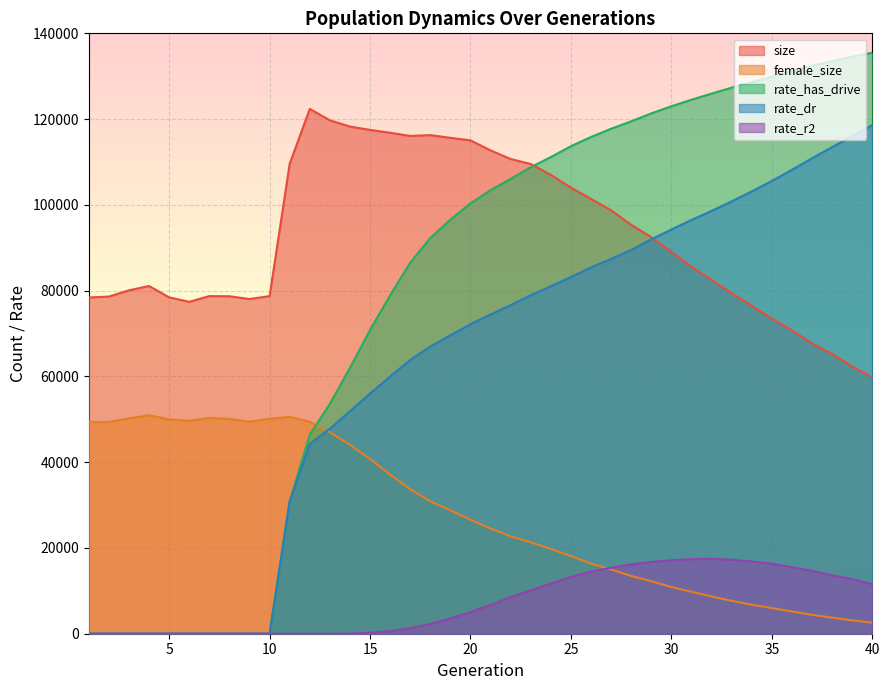

What is the difference between the maximum and minimum values in the size series?

62625.0